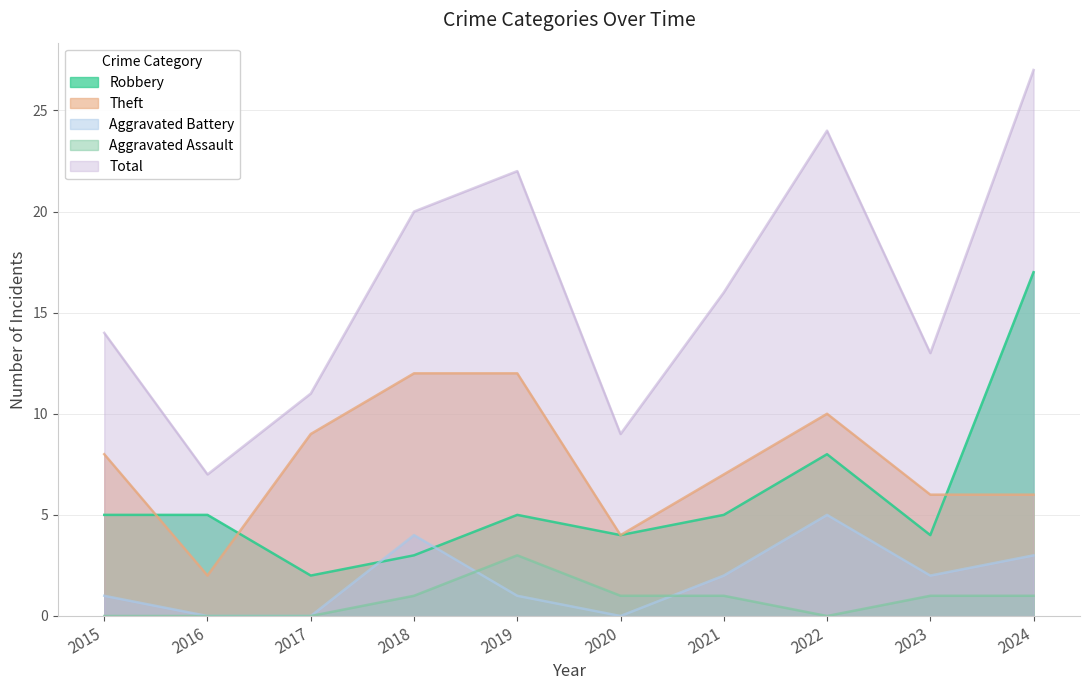

Which series changed the most between 2017 and 2022?

Total